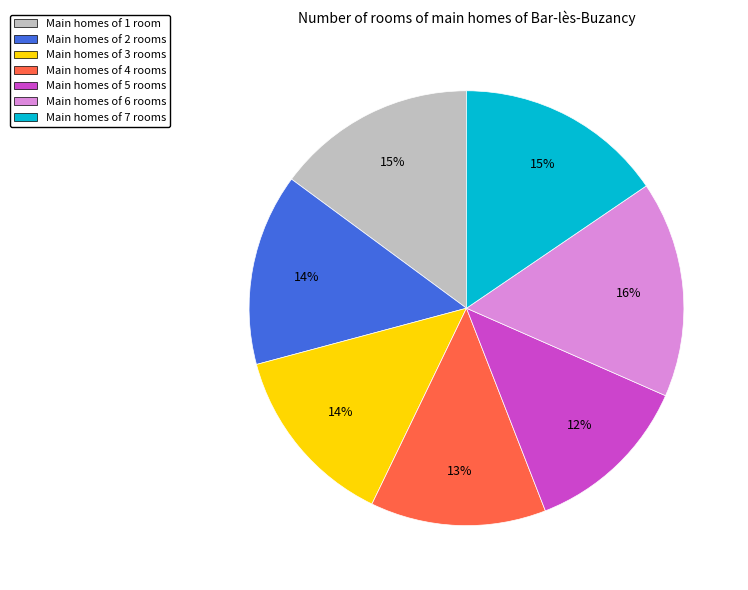

Count the number of slices in the pie.

7